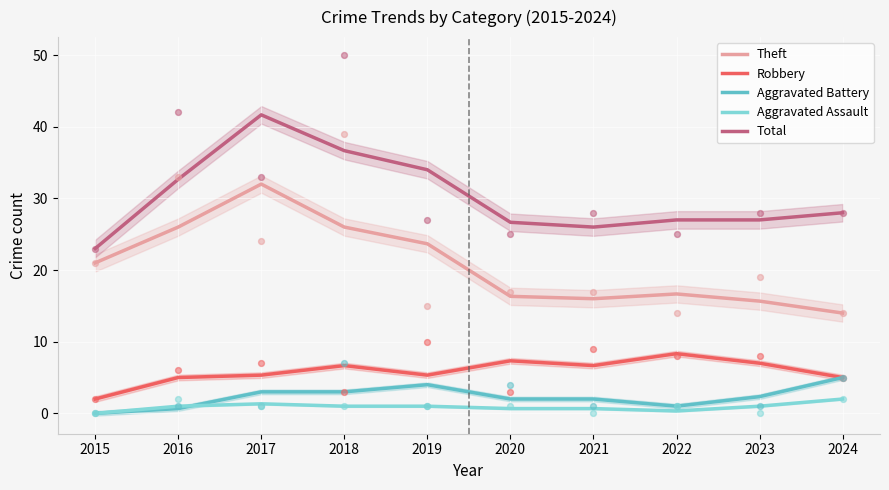

What is the total value across all series at 2016?

65.3